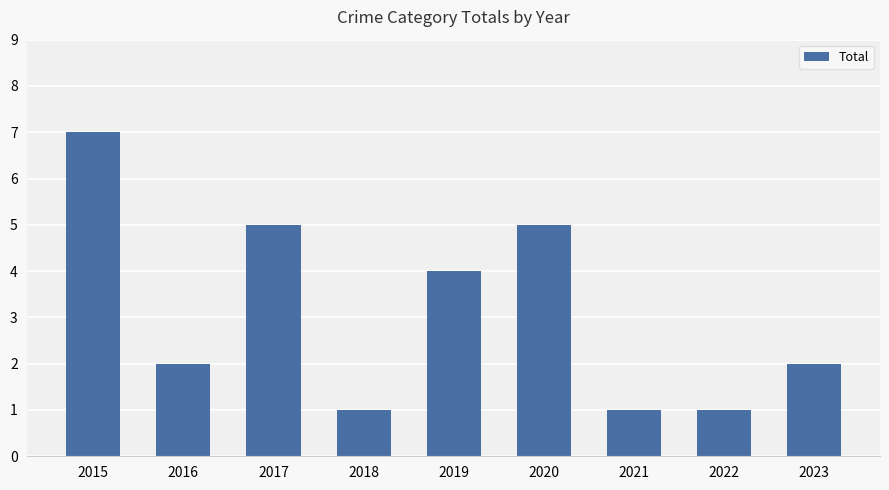

What is the value of the 8th bar from the left?

1